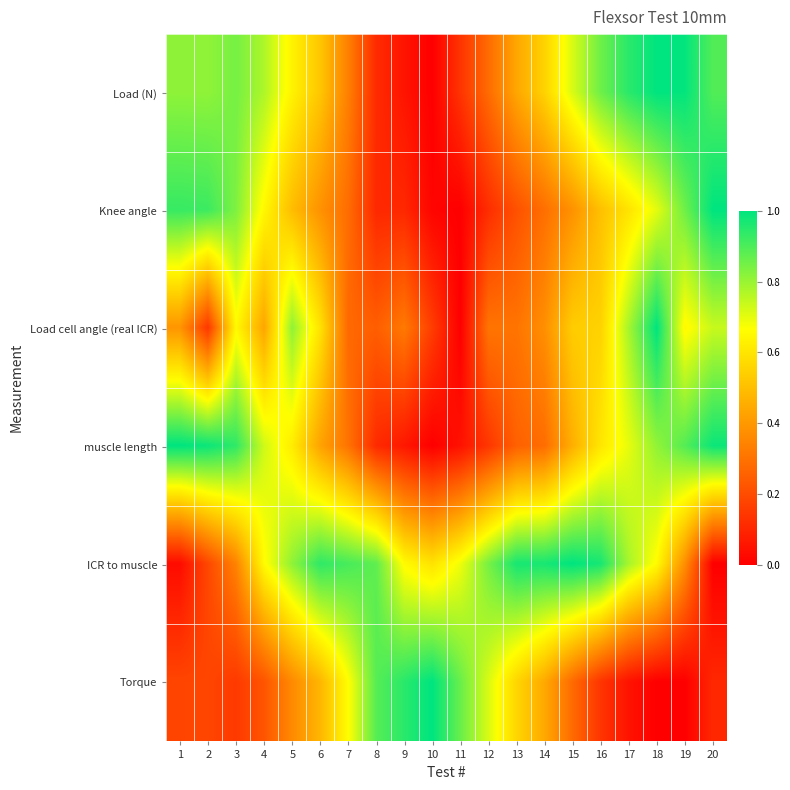

How many categories are shown in the chart?

20